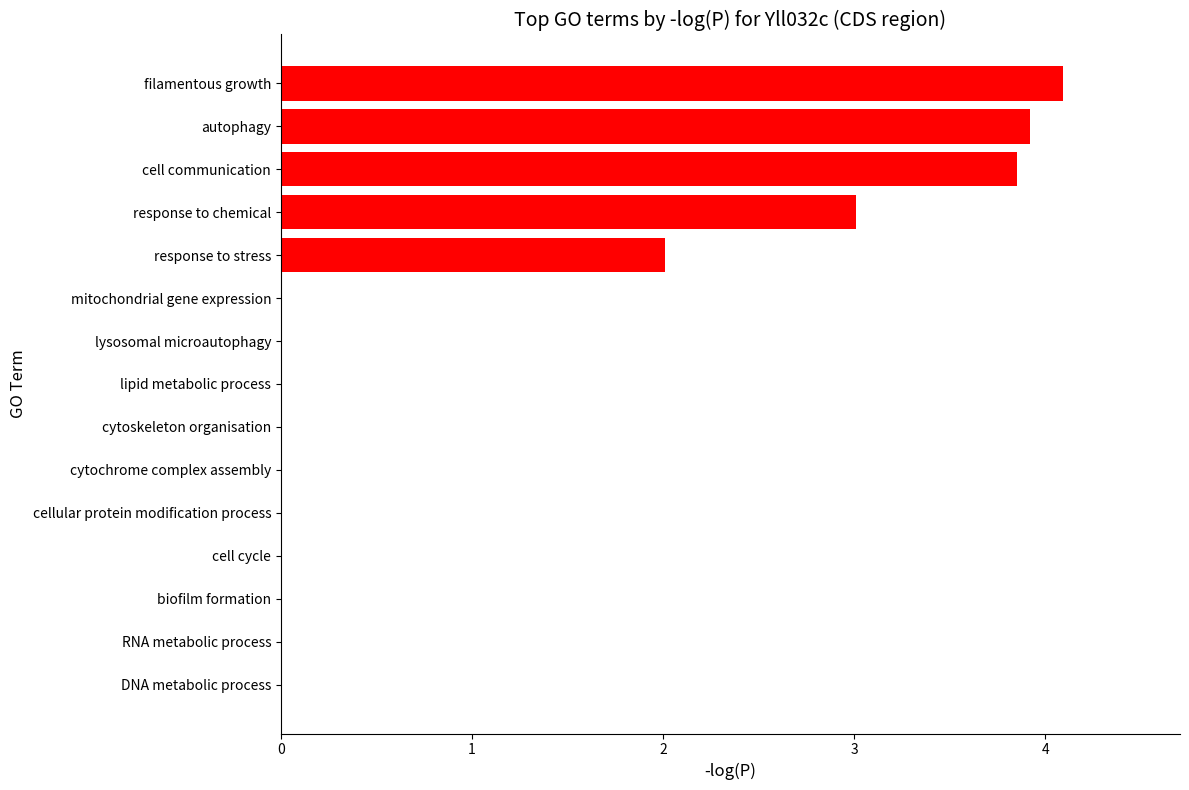

True or false: the data shows 2.1 at cytochrome complex assembly.

False